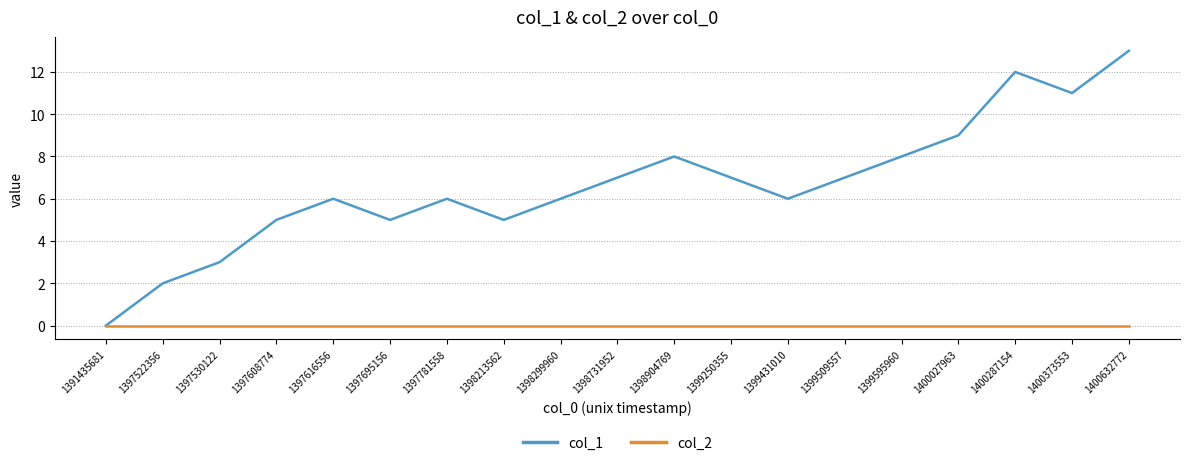

Which label corresponds to the largest value in the chart?

1400632772